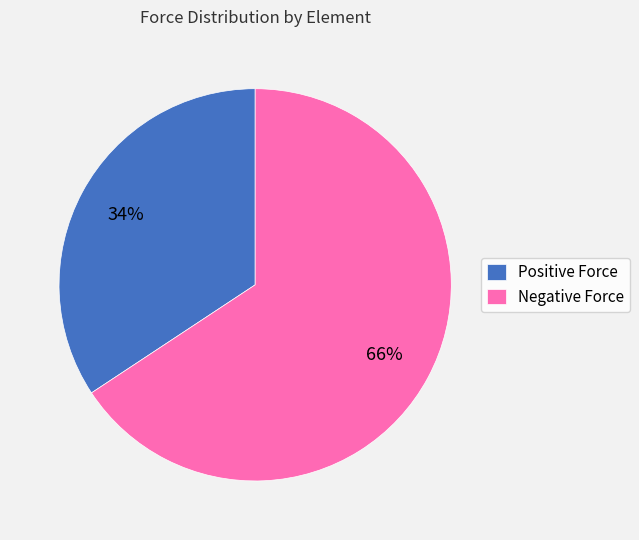

To the nearest percent, what portion does Negative Force represent?

66%